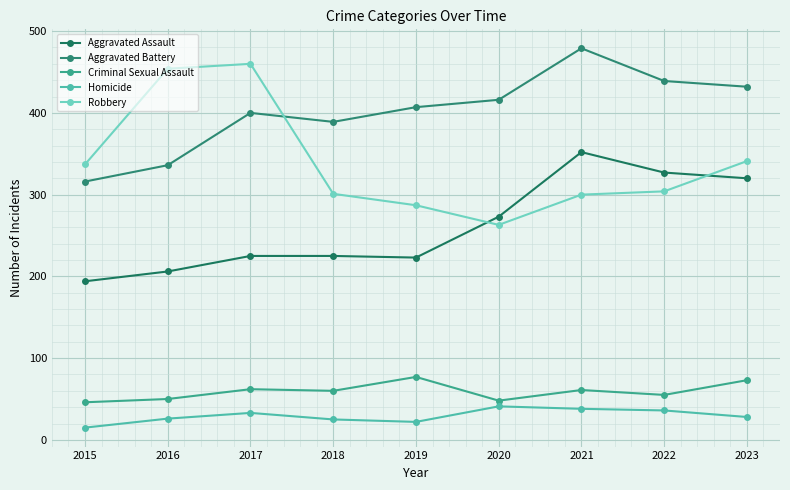

What is the approximate value of Robbery at 2020, to the nearest 10?

260